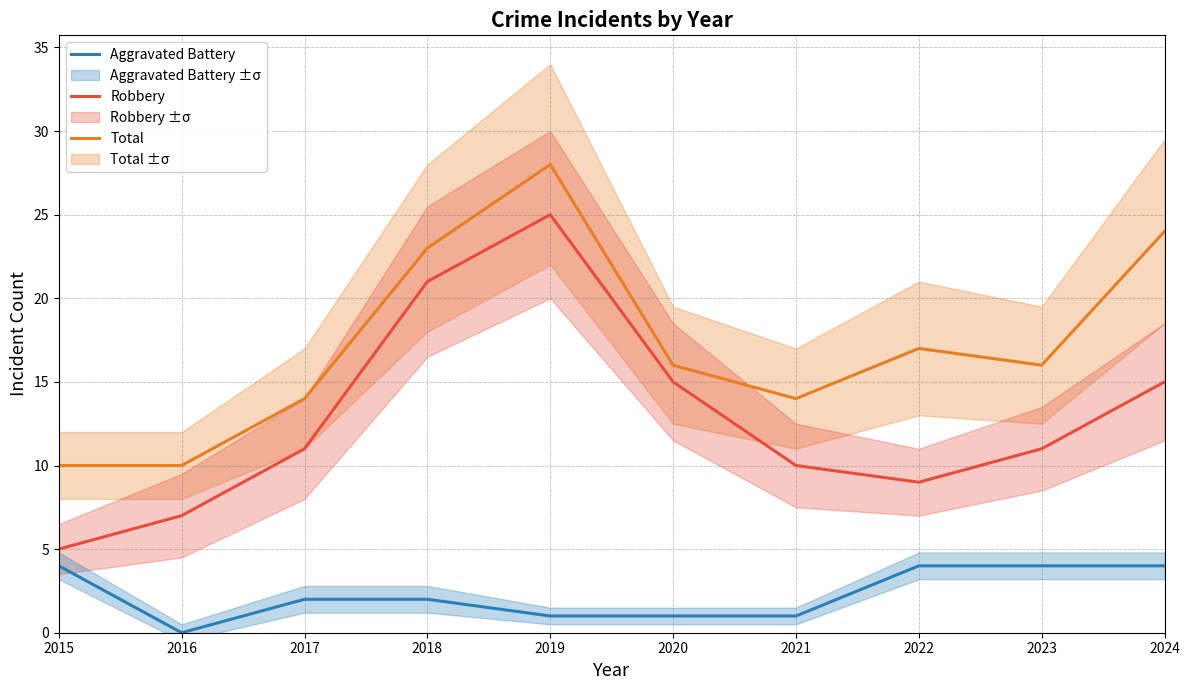

What is the total value across all series at 2015?

19